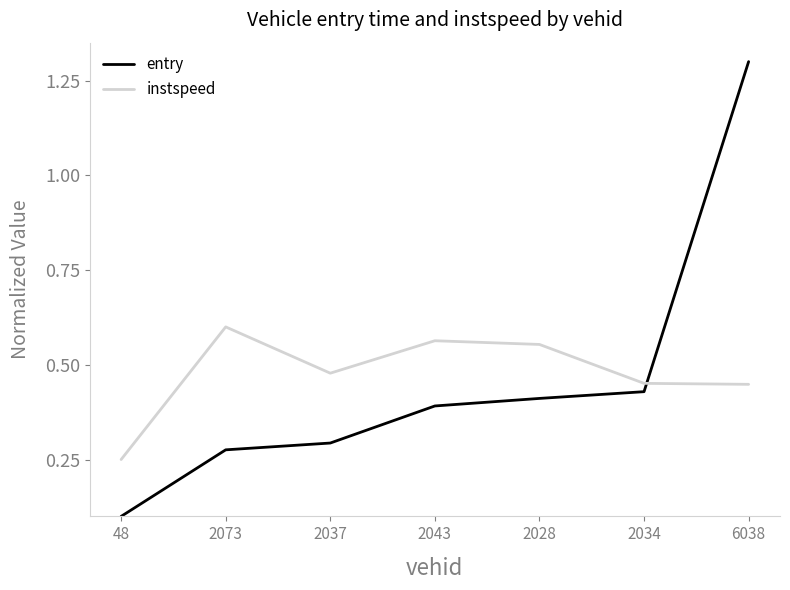

What position from the left is 6038?

7